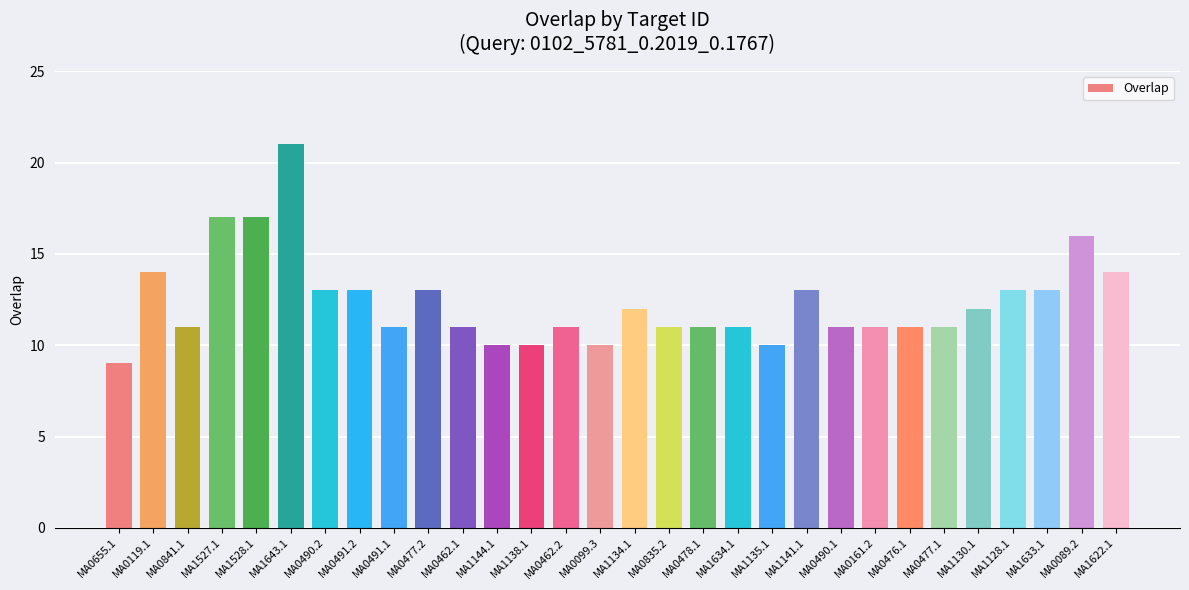

At which category does the chart reach its minimum across all series?

MA0655.1